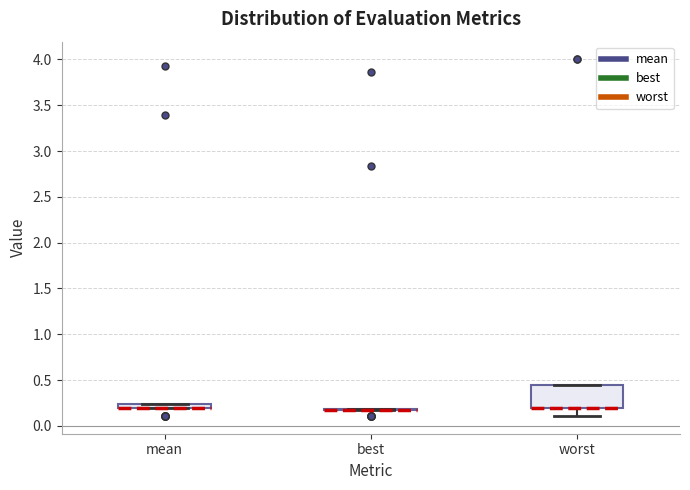

Comparing the boxes themselves (not the whiskers), which one is the tallest?

worst